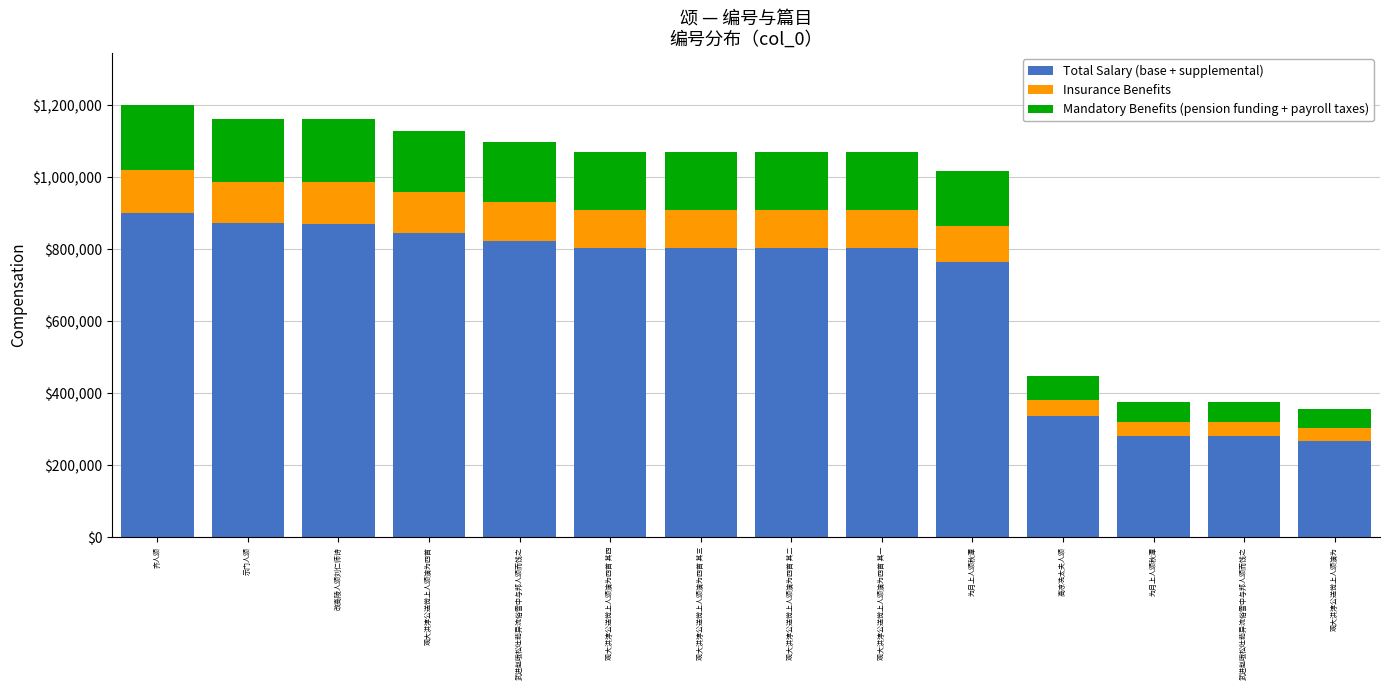

What are all the series names shown in the legend?

Total Salary (base + supplemental), Insurance Benefits, Mandatory Benefits (pension funding + payroll taxes)